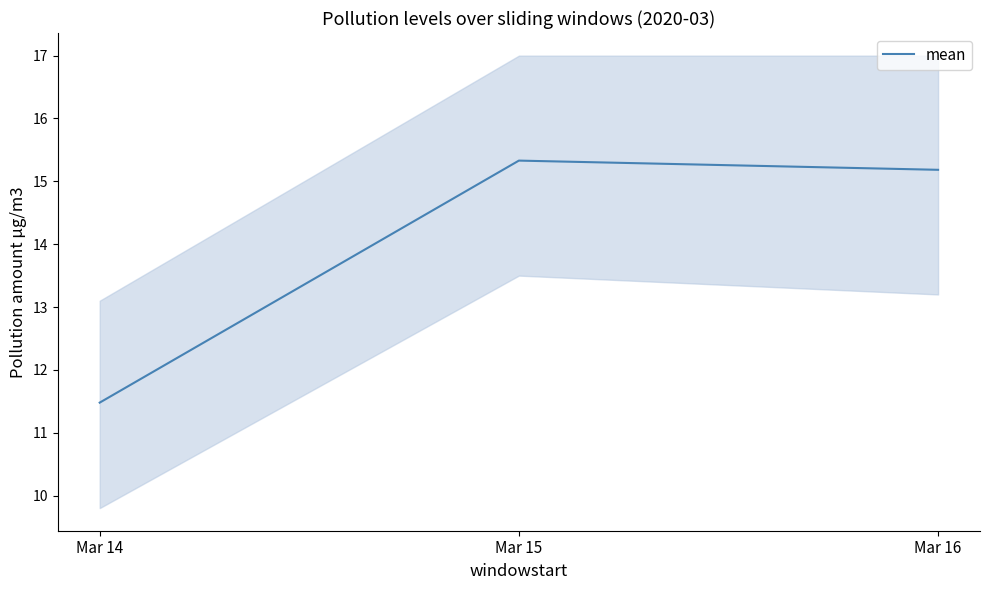

What is the value of the 1st point from the left?

11.5